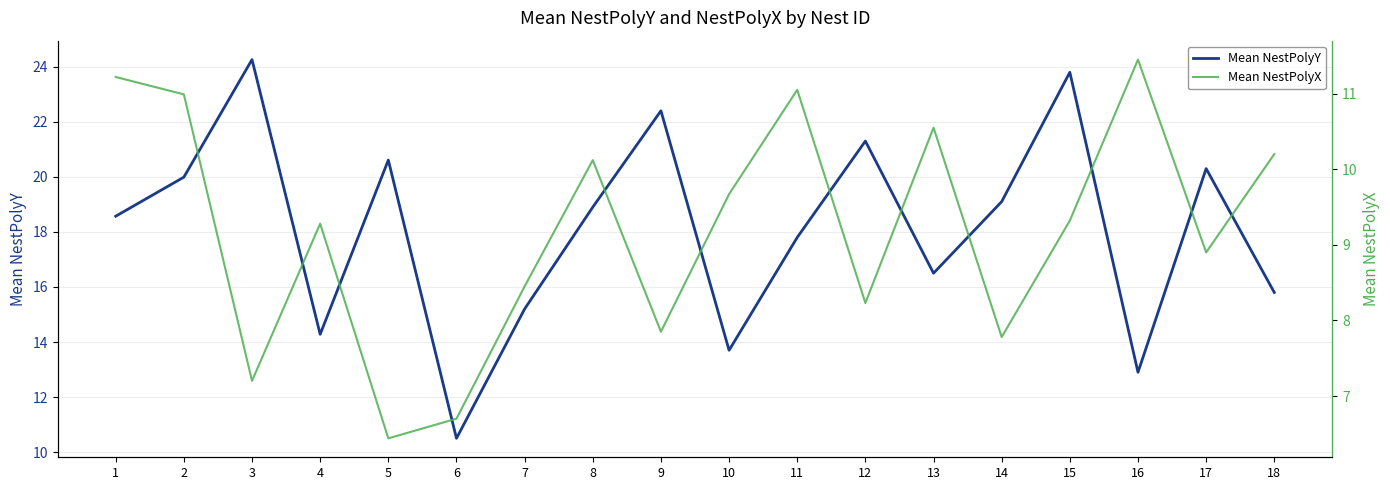

What is the difference between the maximum and second lowest values in the Mean NestPolyX series?

4.7